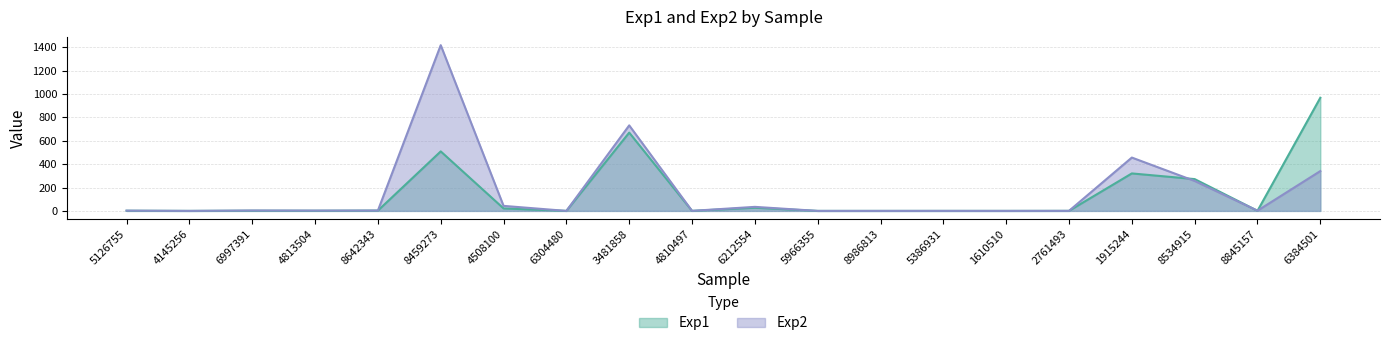

Where is Exp1 nearest to the value 484?

8459273